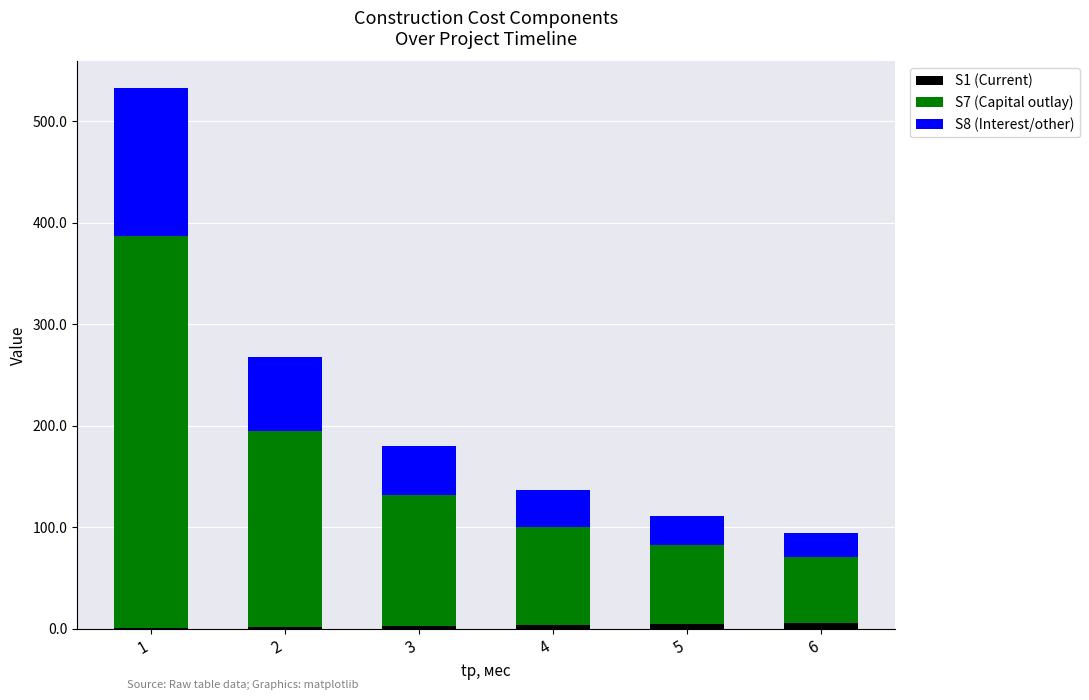

Does the chart contain stacked bars?

Yes